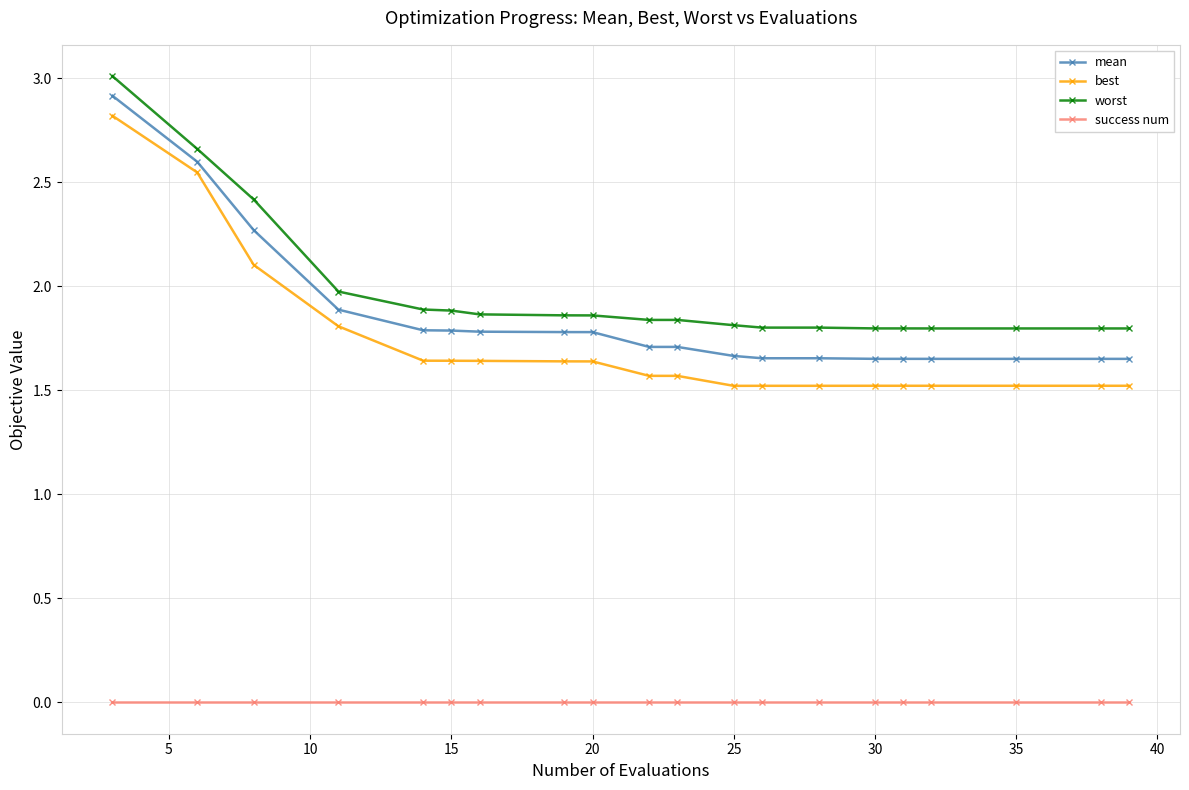

Which series has the widest spread of values?

best